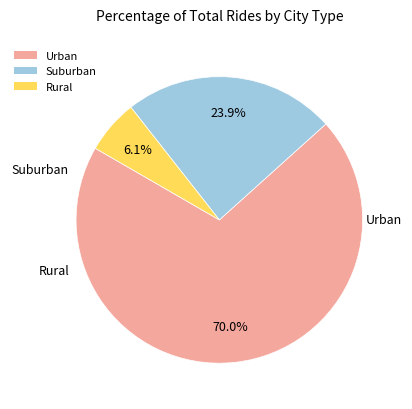

Does Urban represent more than half of the total?

Yes